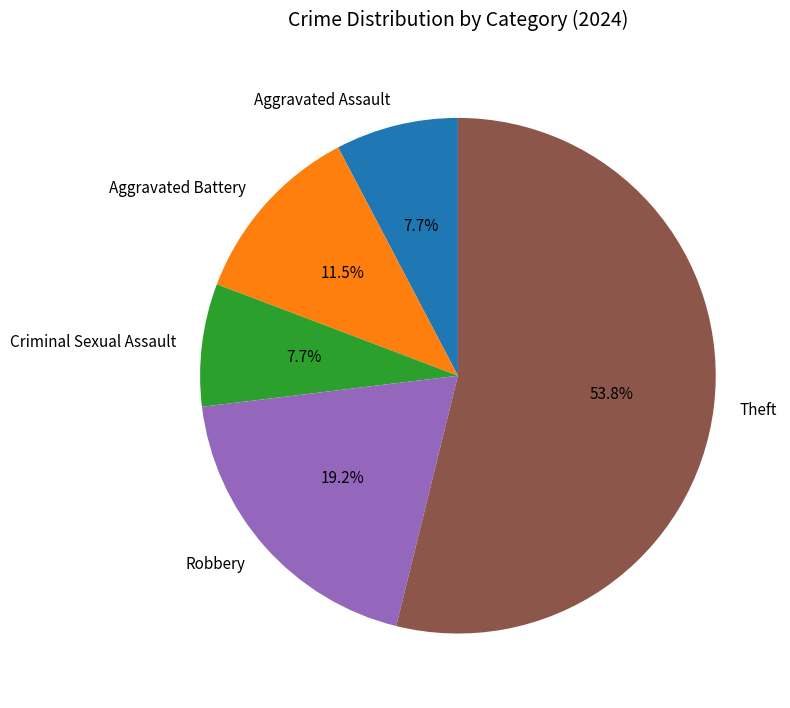

What percentage is the Aggravated Assault slice, to the nearest percent?

8%